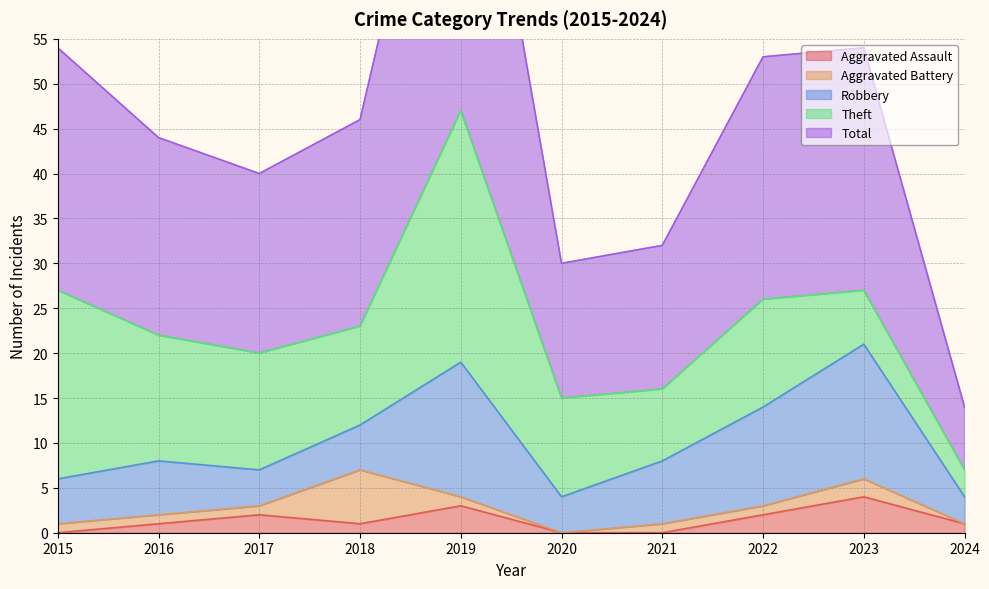

What is the maximum value shown in the chart?

47